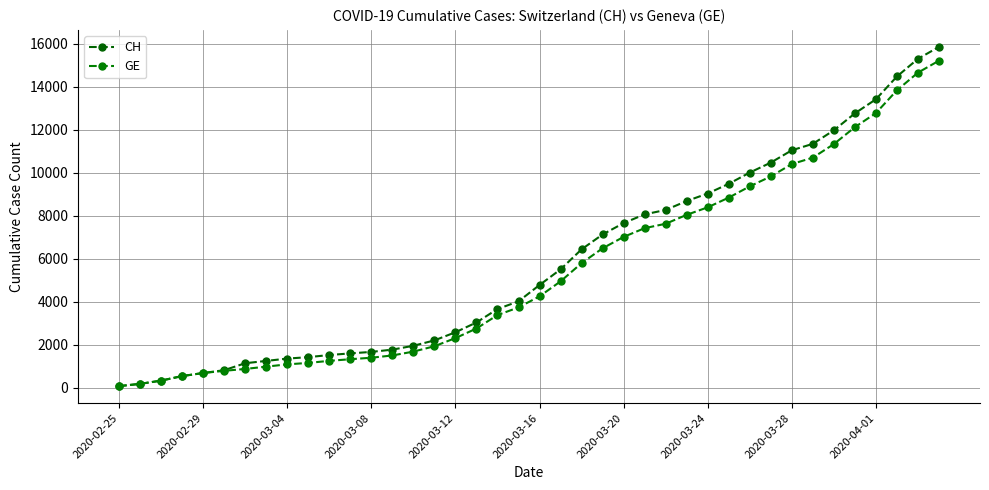

Which series has the largest range (max minus min)?

CH